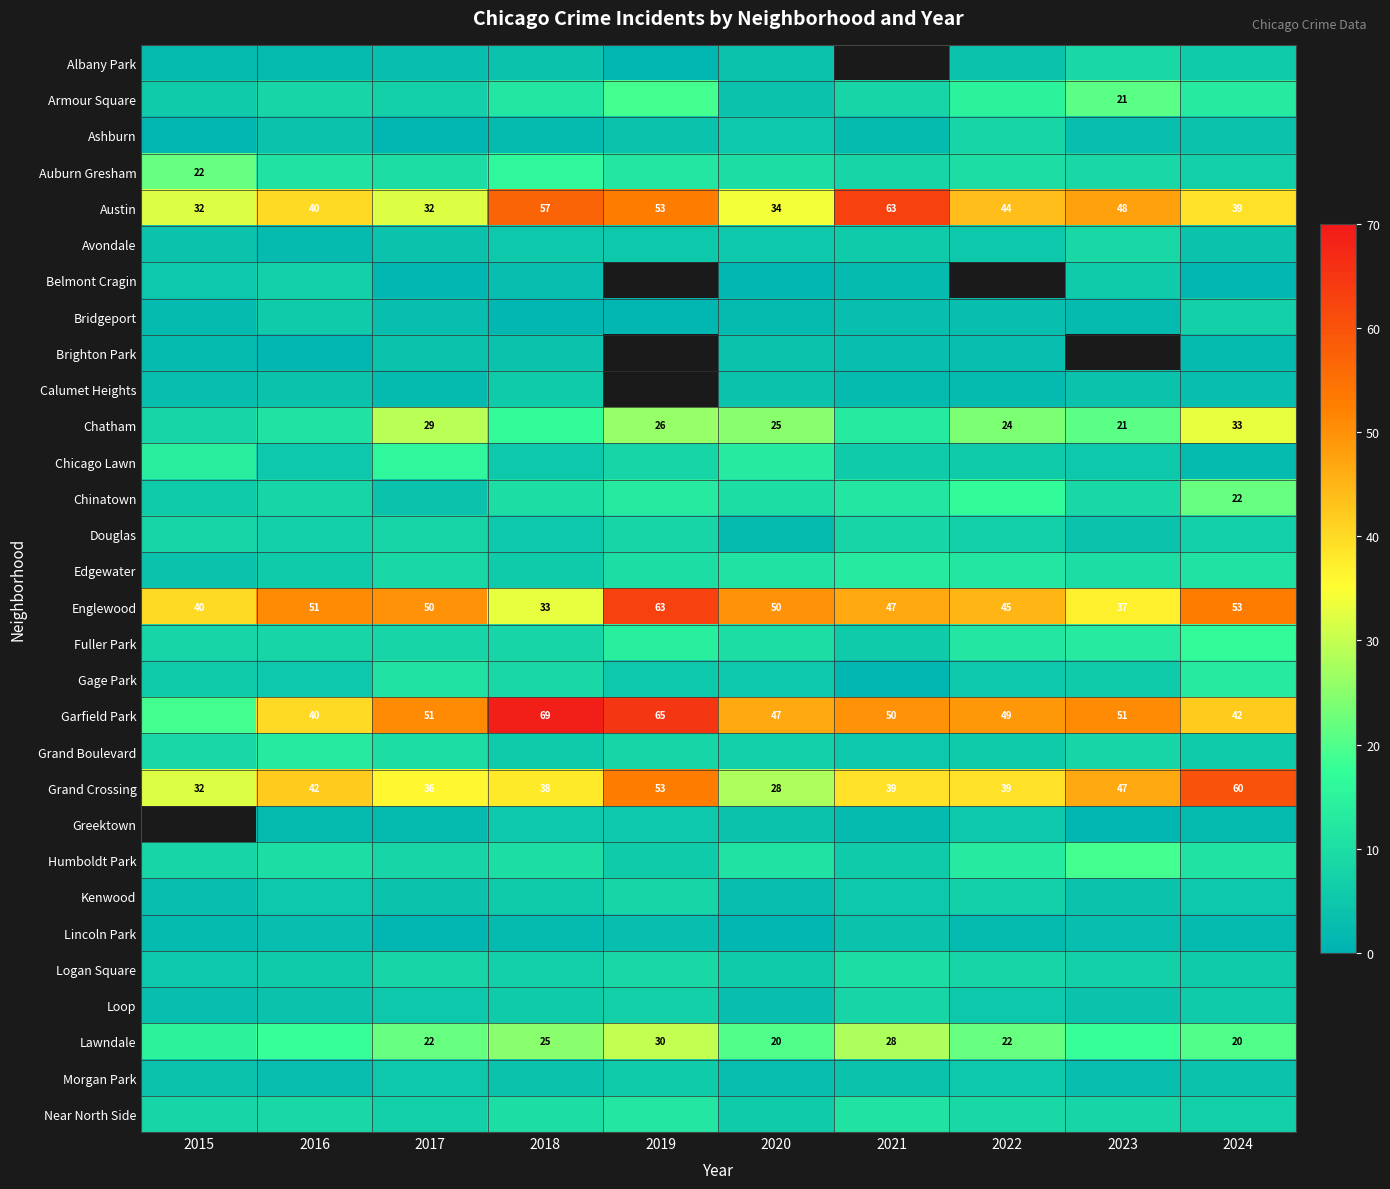

What is the maximum value for Grand Crossing?

60